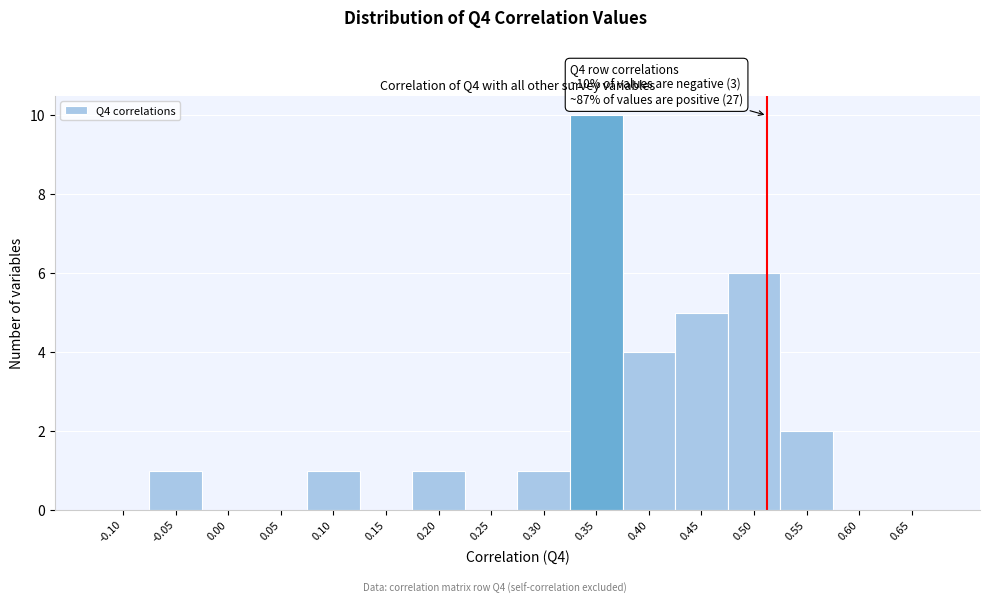

Reading left to right, extract all data points from this chart.

-0.10=0	-0.05=1	0.00=0	0.05=0	0.10=1	0.15=0	0.20=1	0.25=0	0.30=1	0.35=10	0.40=4	0.45=5	0.50=6	0.55=2	0.60=0	0.65=0